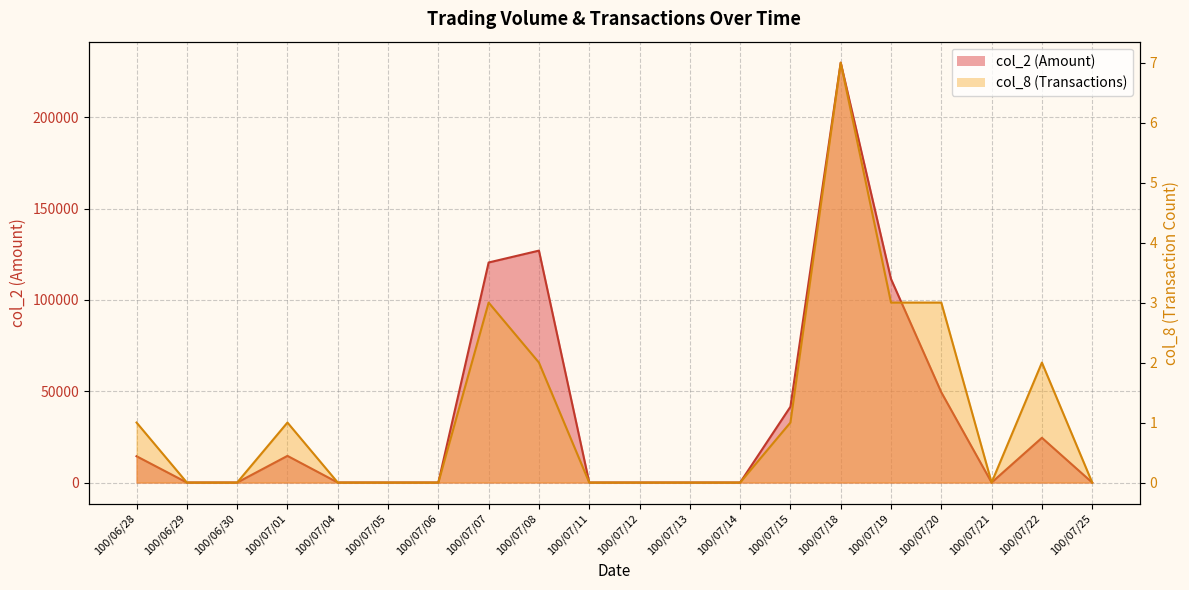

Is the value of col_8 at 100/07/21 greater than the value of col_2 at 100/07/06?

No